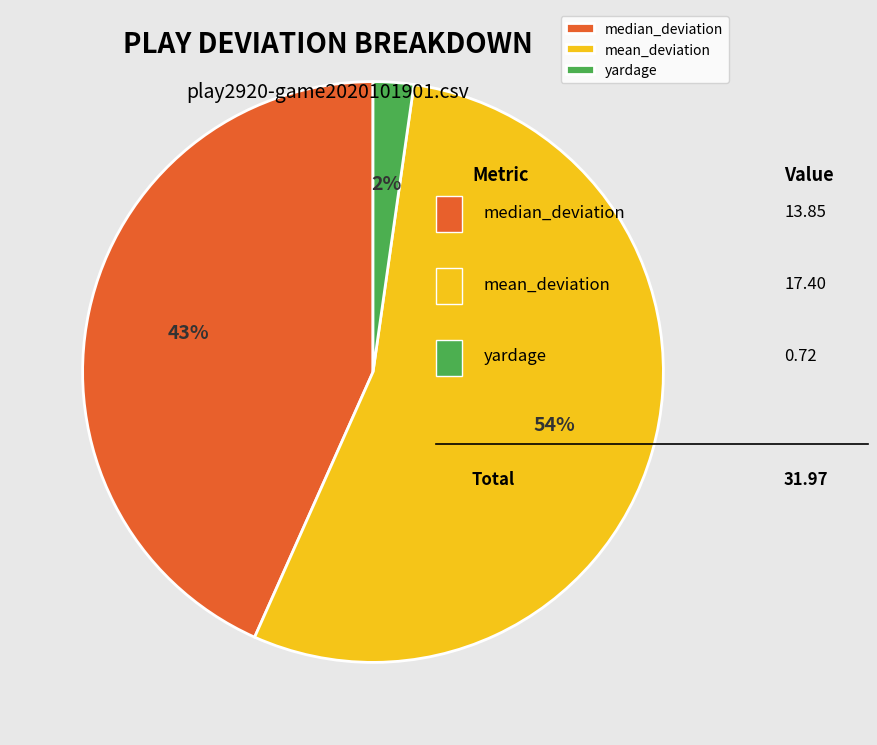

To the nearest percent, what percentage of the pie is median_deviation?

43%